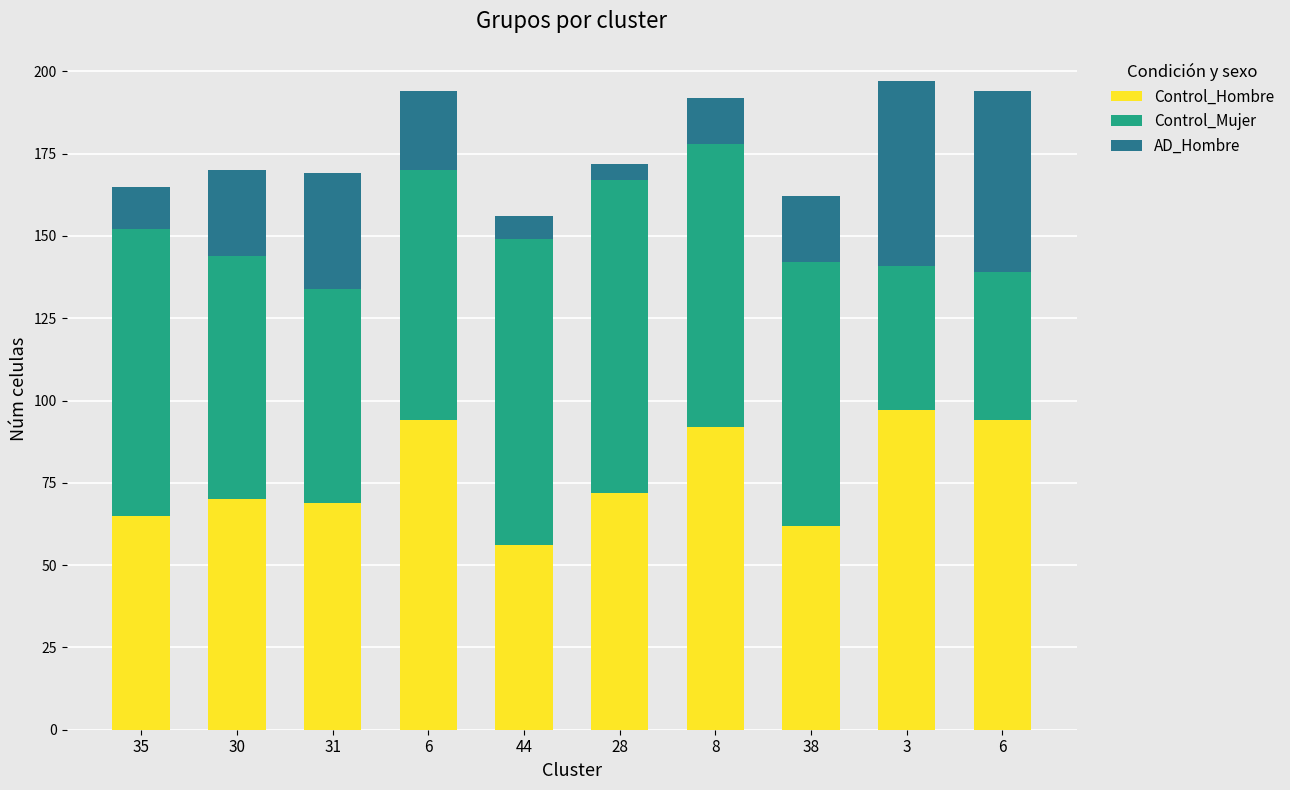

Where does the Control_Mujer series first go above 80?

35